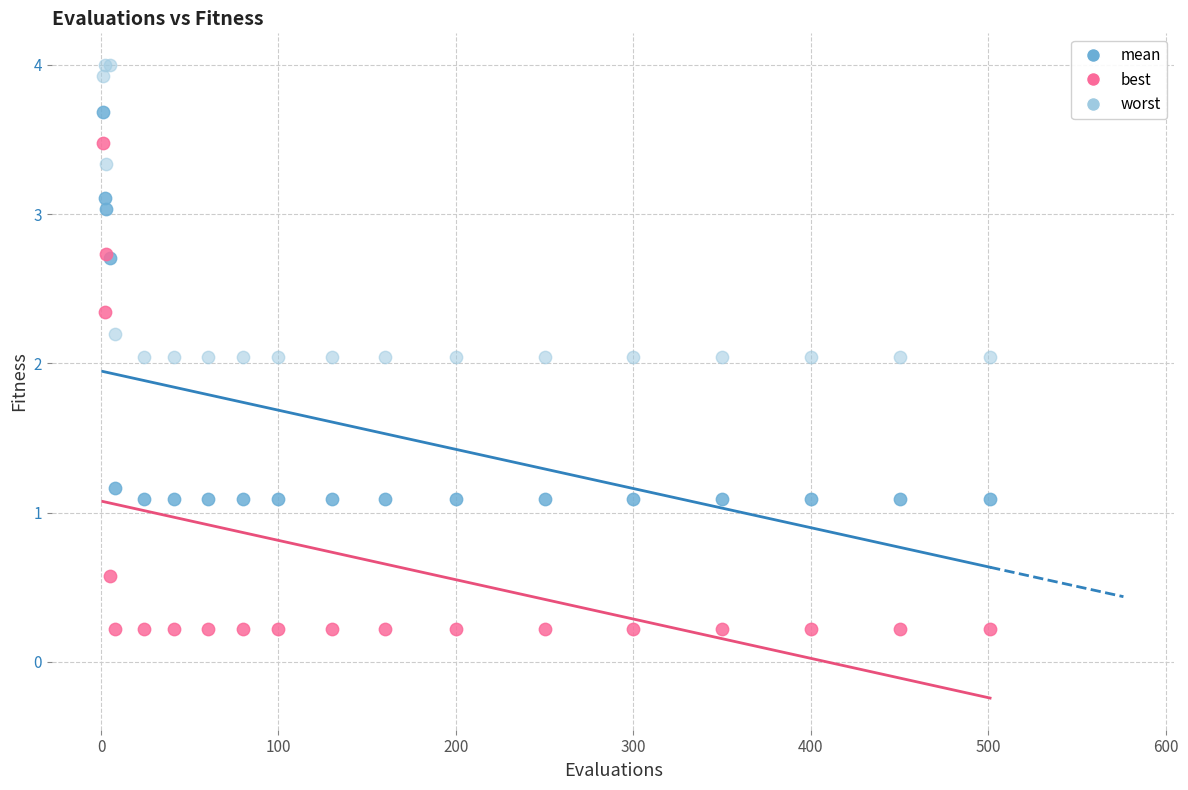

Which series contains the lowest Y value?

best